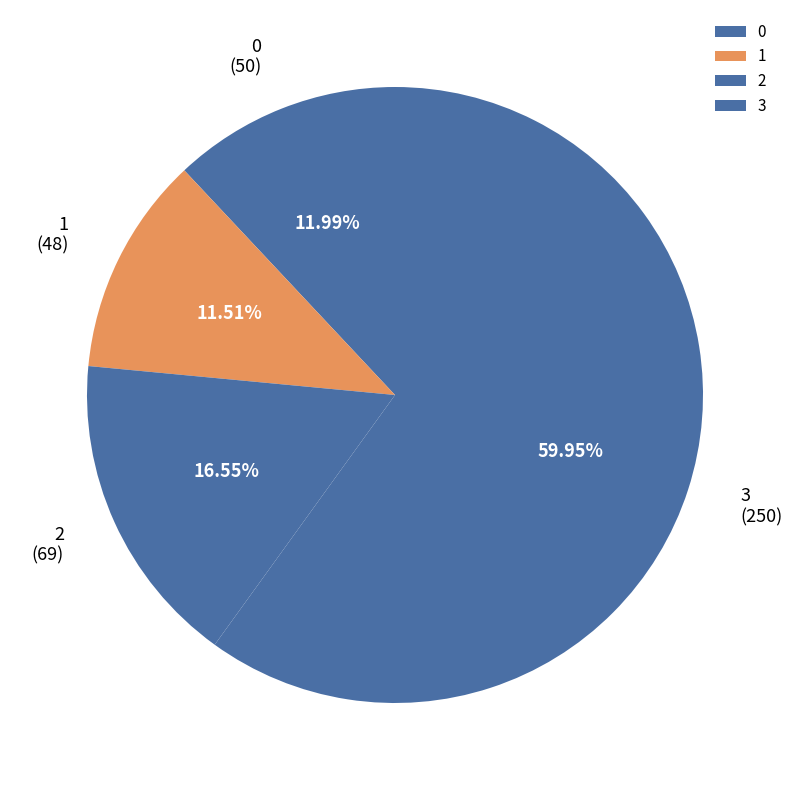

Count the number of slices in the pie.

4